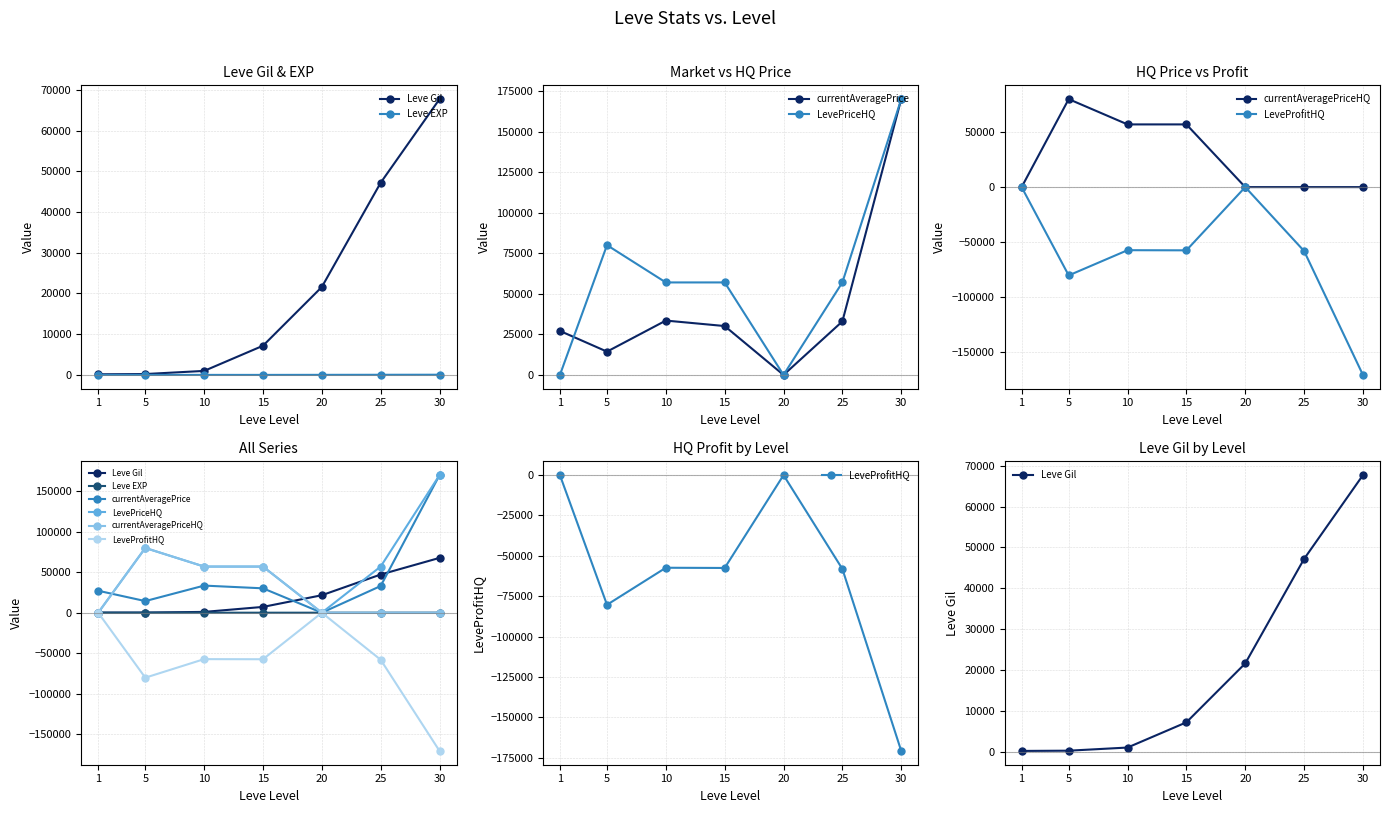

At how many categories does at least one series exceed 76216?

2